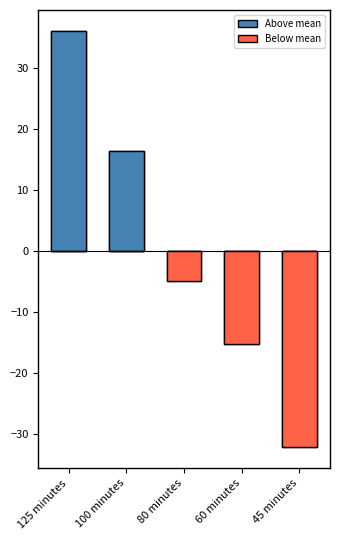

How many values in Below mean are below zero?

3